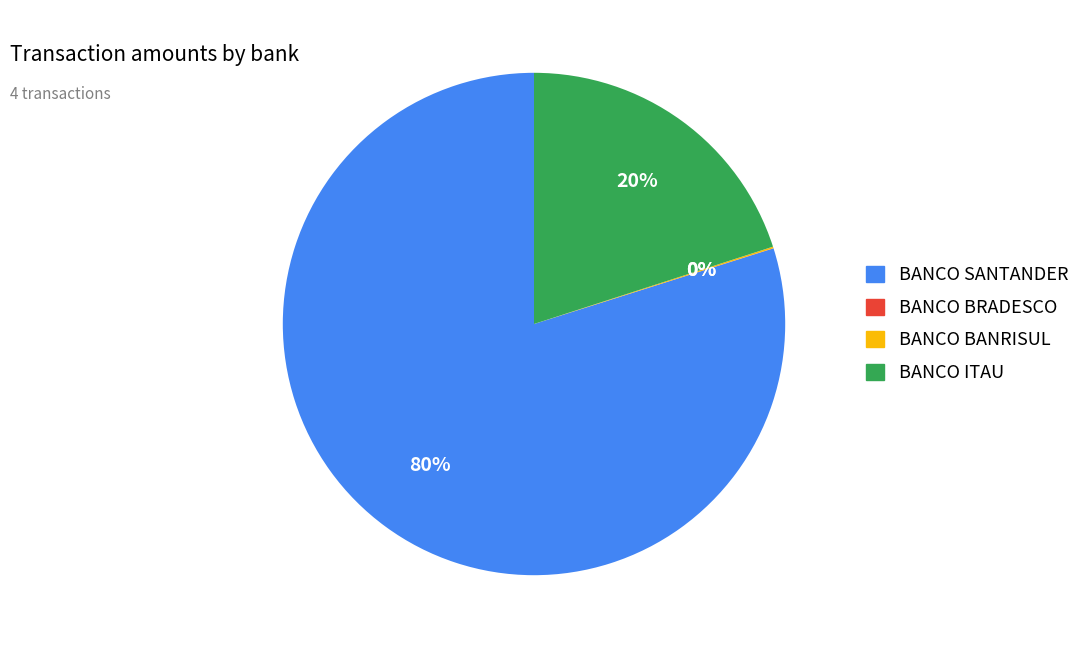

What is the ratio of the value at BANCO SANTANDER to the value at BANCO ITAU?

4.0